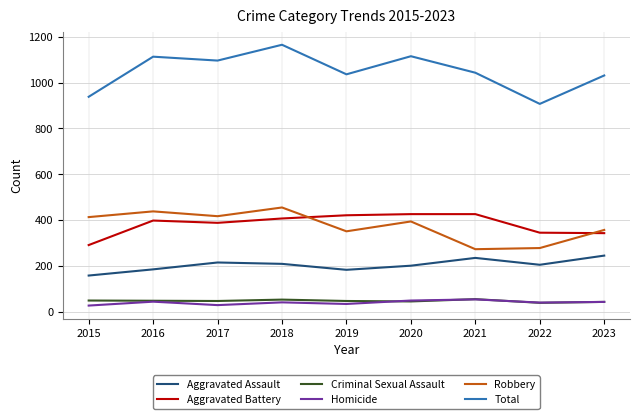

What is the smallest value displayed?

27